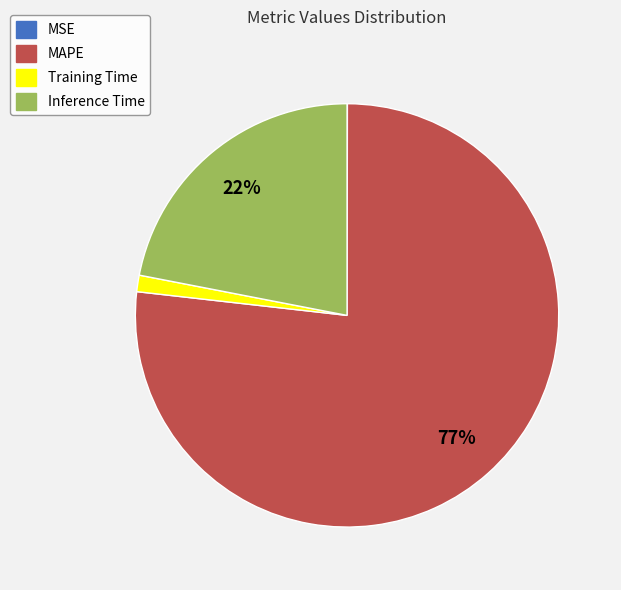

Is the sum of MAPE and Inference Time greater than half?

Yes